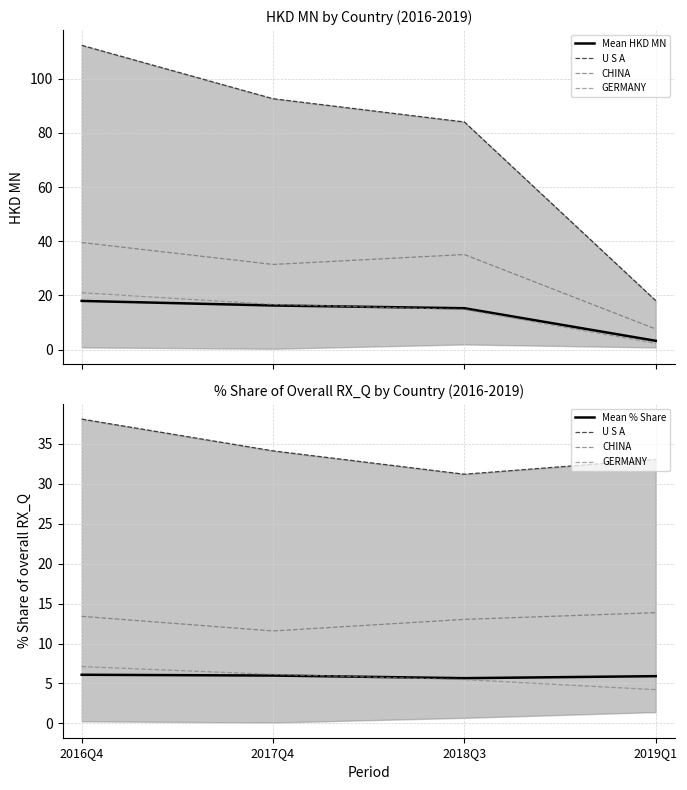

What is the difference between the highest and lowest values at 2016Q4?

32.0